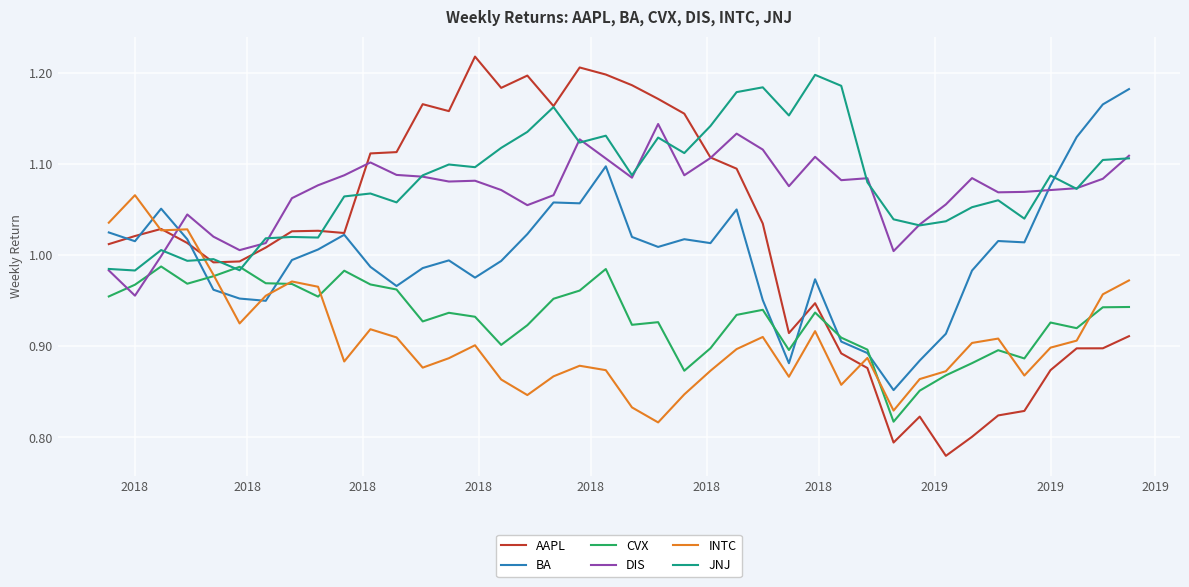

Which series has the widest spread of values?

AAPL